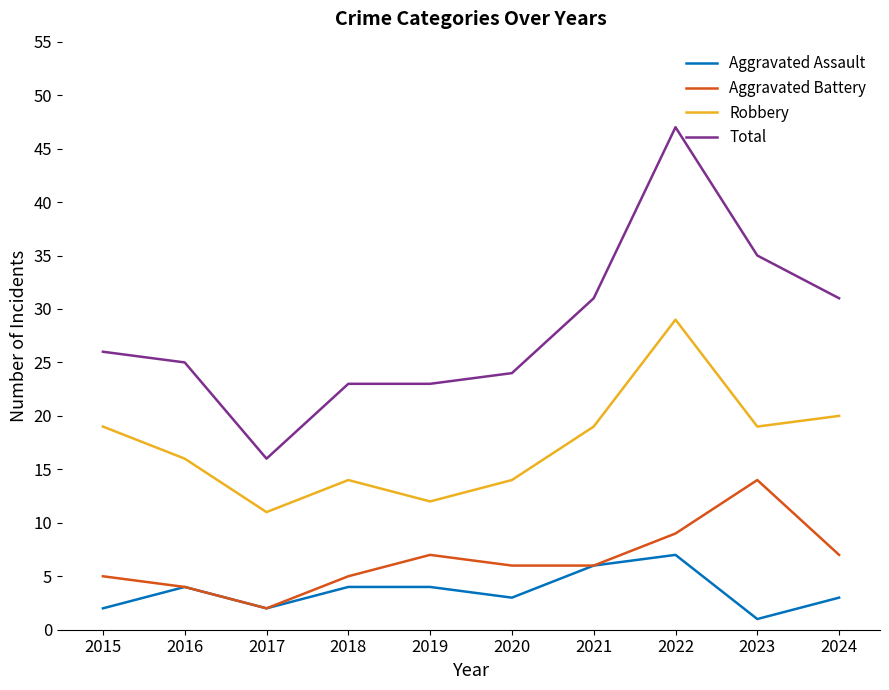

True or false: Robbery and Aggravated Assault intersect in this chart.

False